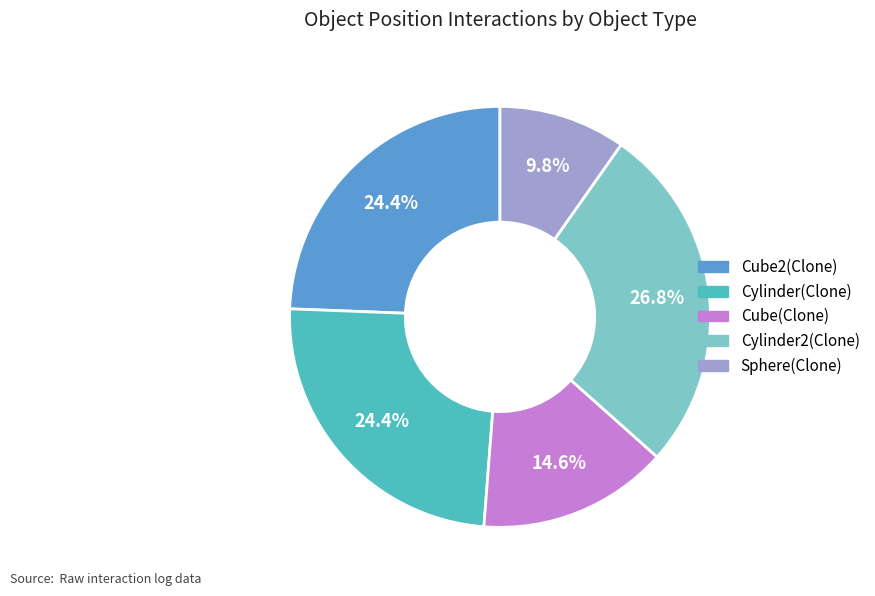

Which slice is the smallest?

Sphere(Clone)